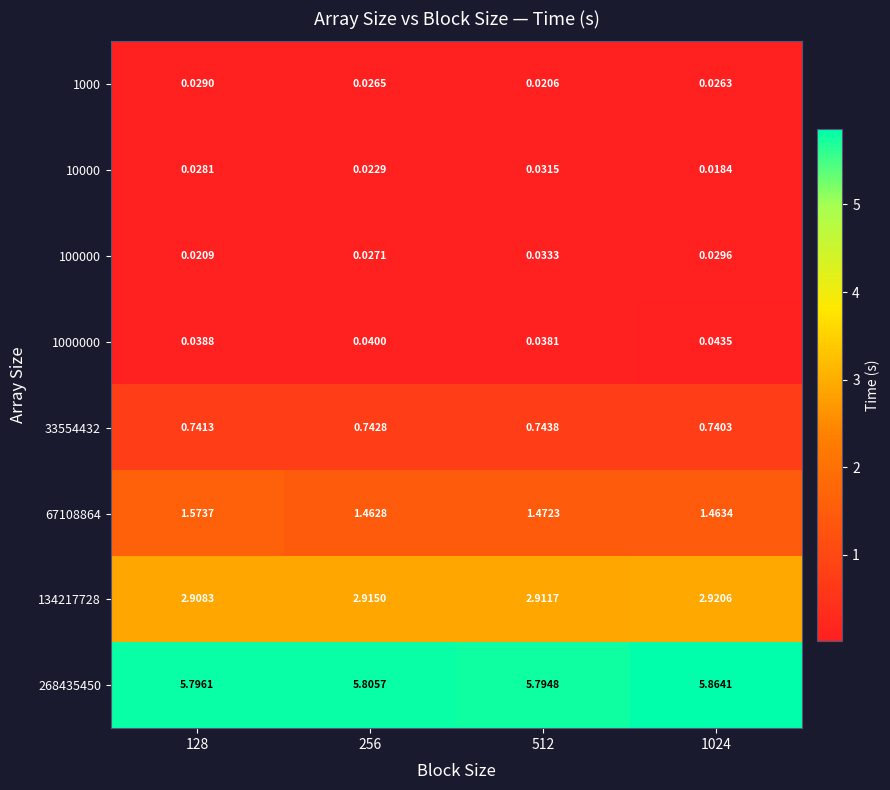

At which category is the sum across all series the highest?

128